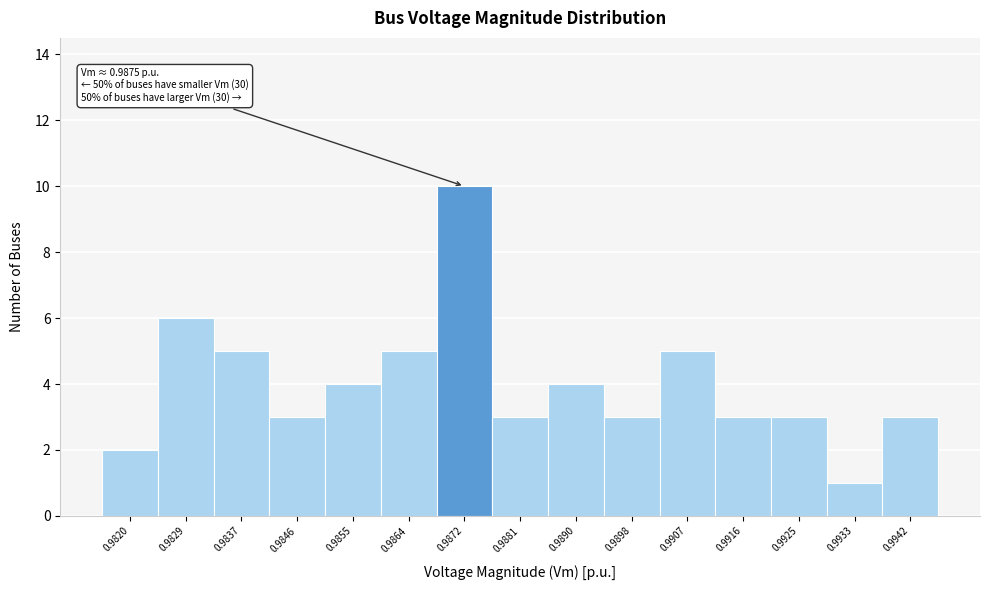

Reading left to right, transcribe all the data shown in this chart.

0.9820=2	0.9829=6	0.9837=5	0.9846=3	0.9855=4	0.9864=5	0.9872=10	0.9881=3	0.9890=4	0.9898=3	0.9907=5	0.9916=3	0.9925=3	0.9933=1	0.9942=3